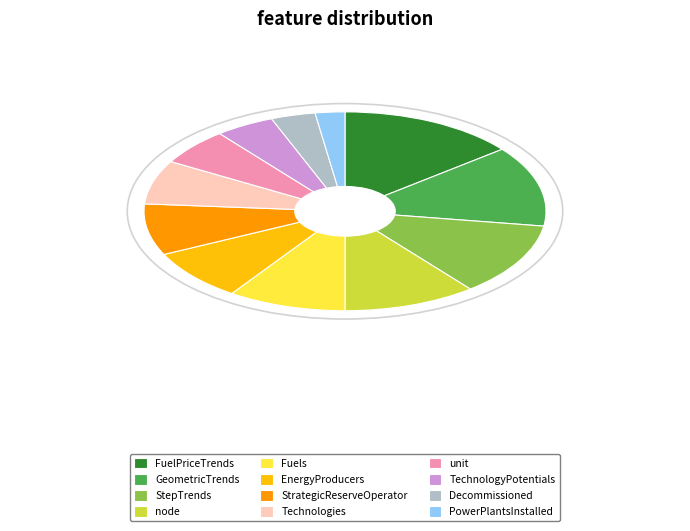

Is the sum of PowerPlantsInstalled and unit greater than half?

No